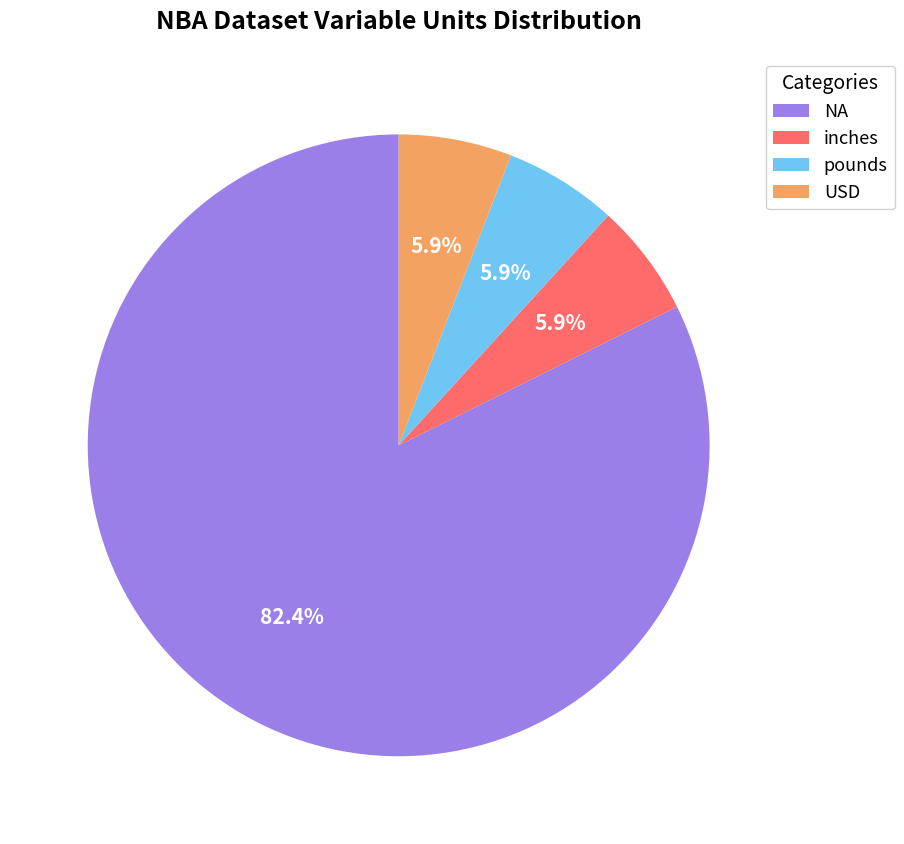

How many segments does this pie chart have?

4